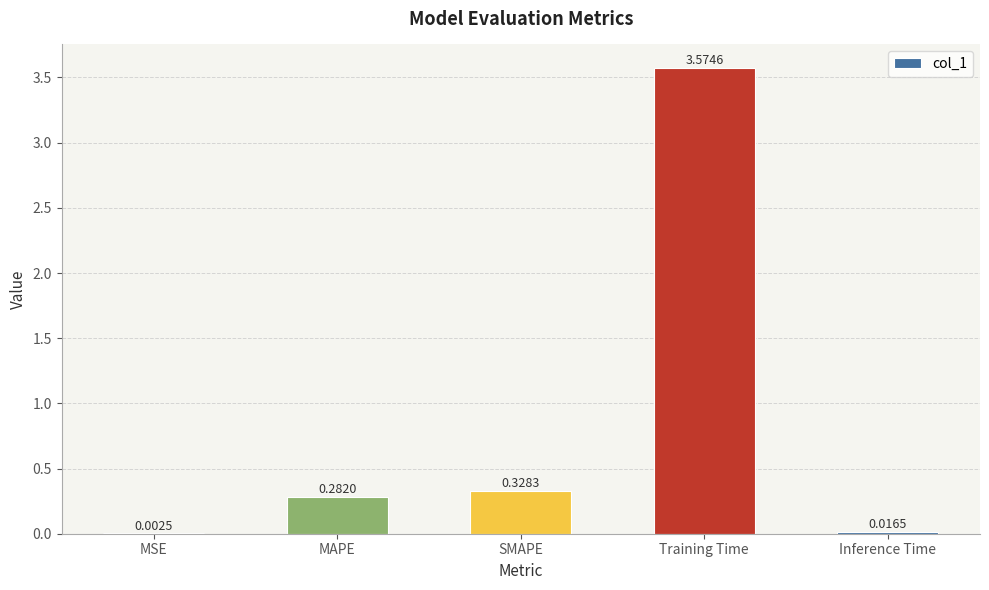

At which category does the chart reach its peak across all series?

Training Time